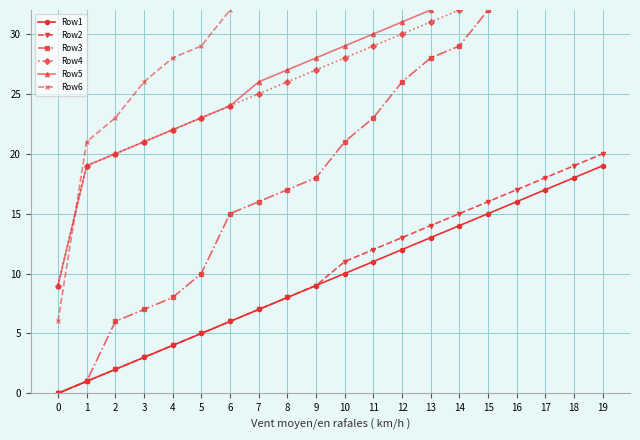

True or false: Row1 has a value of 7 at 19.

False